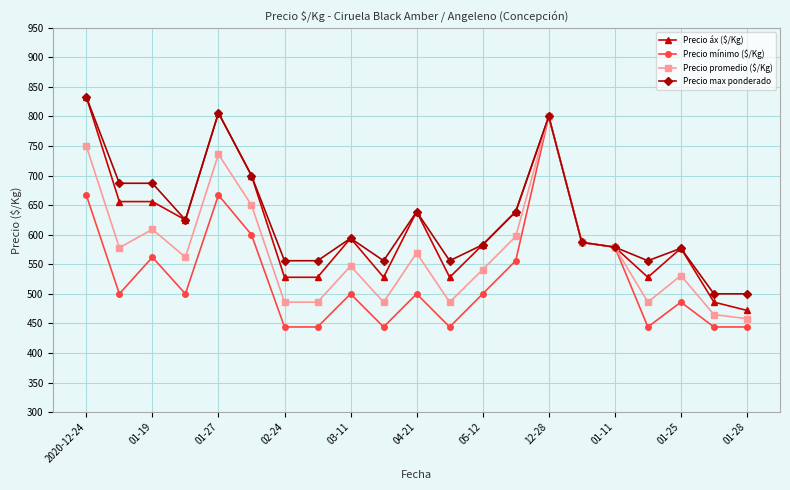

What is the greatest value displayed?

833